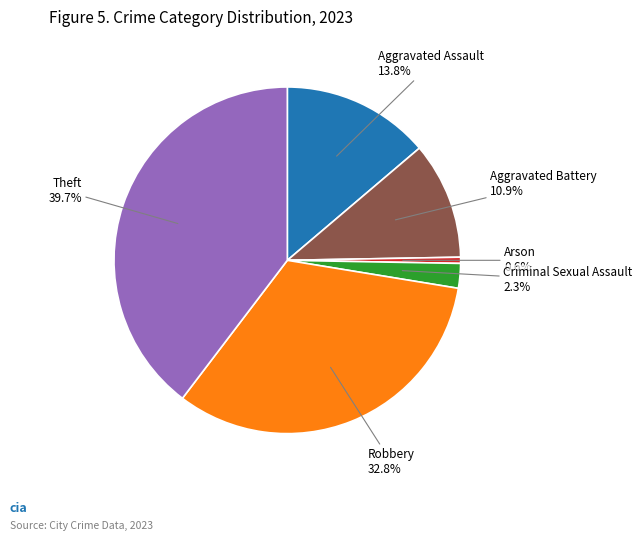

Is there a majority slice in this chart?

No